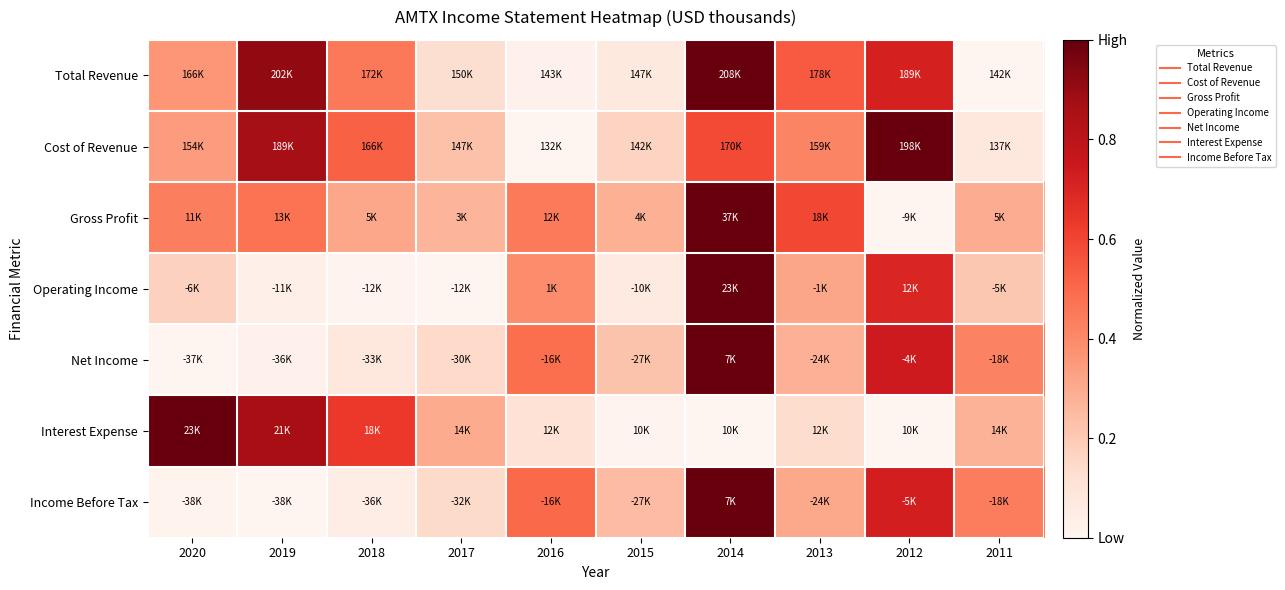

At which category does the chart reach its minimum across all series?

2011